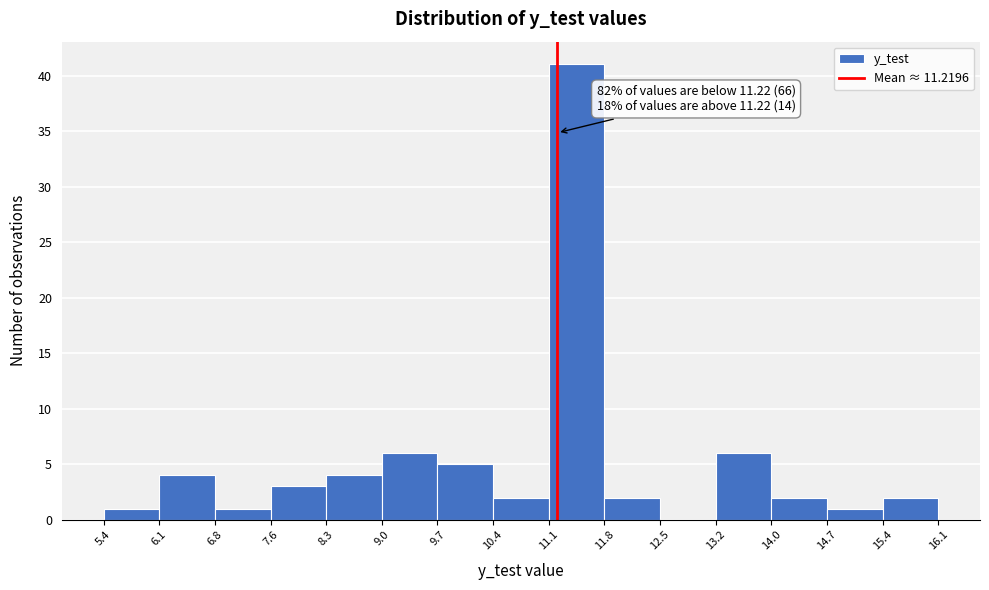

Which range on the x-axis has the tallest bar?

11.1 to 11.8